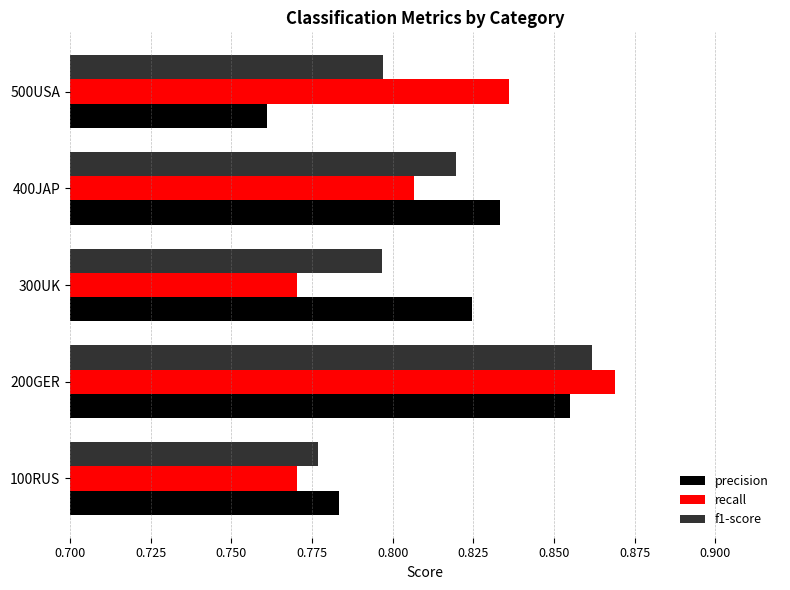

Between 400JAP and 500USA, which series saw the biggest shift?

precision